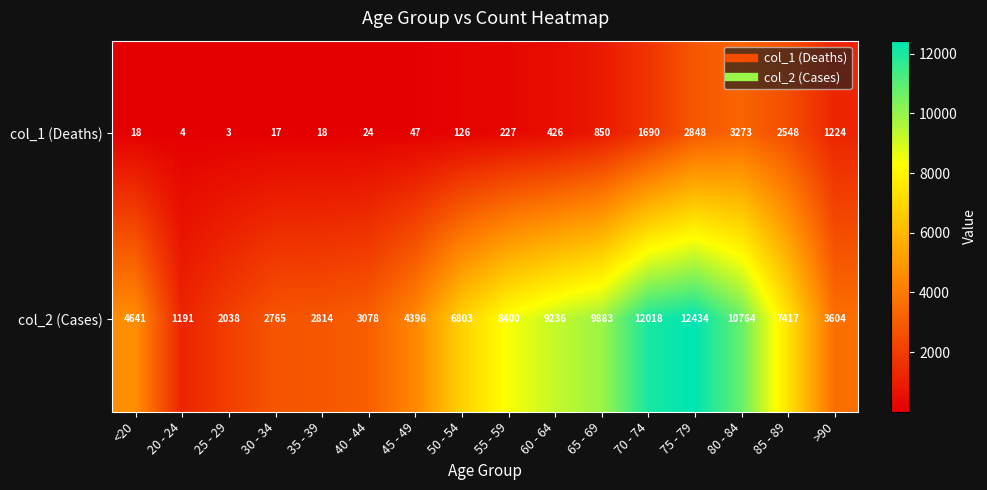

At which label is col_1 (Deaths) closest to 1638?

70 - 74